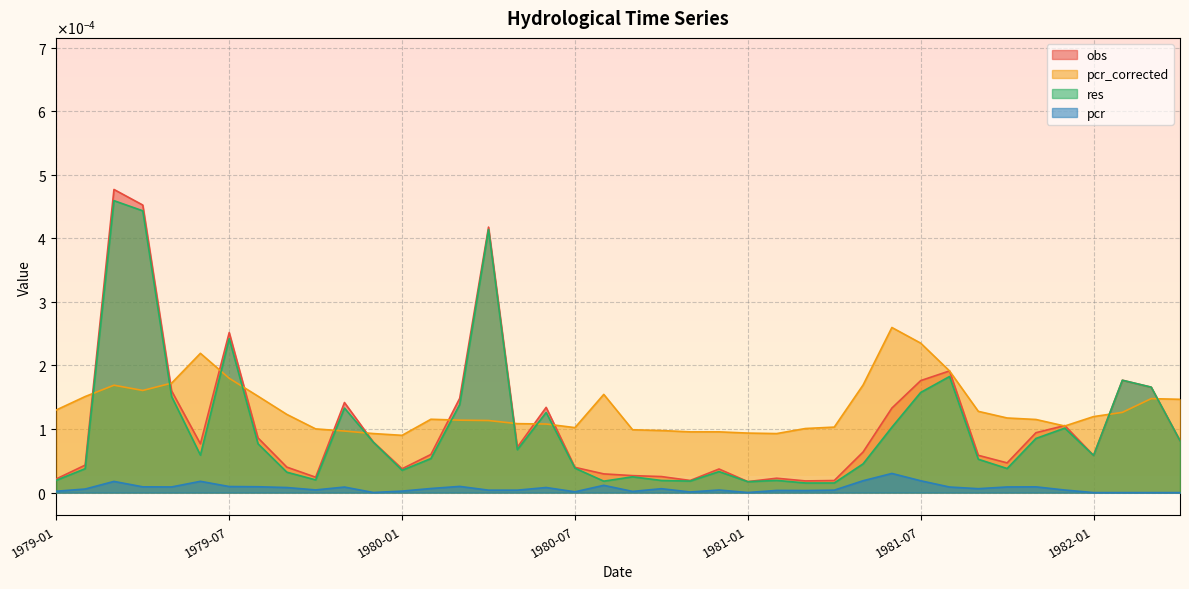

List the labels in order of pcr value, smallest first.

1982-02, 1982-03, 1982-04, 1982-01, 1981-01, 1979-12, 1980-11, 1980-07, 1980-09, 1979-01, 1980-01, 1981-03, 1981-02, 1980-04, 1980-05, 1981-04, 1980-12, 1981-12, 1979-10, 1979-02, 1980-10, 1981-09, 1980-02, 1979-09, 1980-06, 1979-11, 1981-08, 1981-10, 1979-05, 1981-11, 1979-04, 1979-08, 1979-07, 1980-03, 1980-08, 1979-03, 1979-06, 1981-07, 1981-05, 1981-06